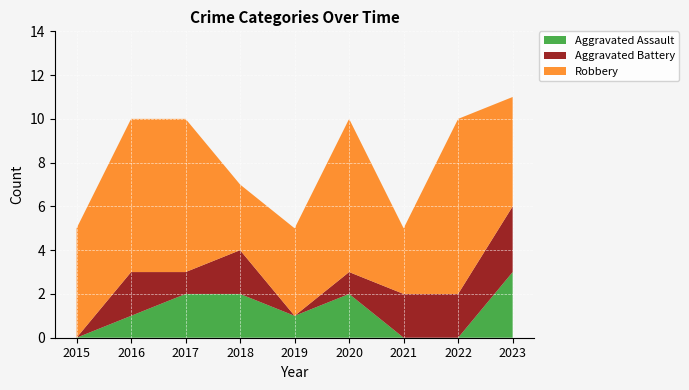

Reading right to left, list all the values displayed in this chart.

Aggravated Assault: 3	0	0	2	1	2	2	1	0
Aggravated Battery: 3	2	2	1	0	2	1	2	0
Robbery: 5	8	3	7	4	3	7	7	5